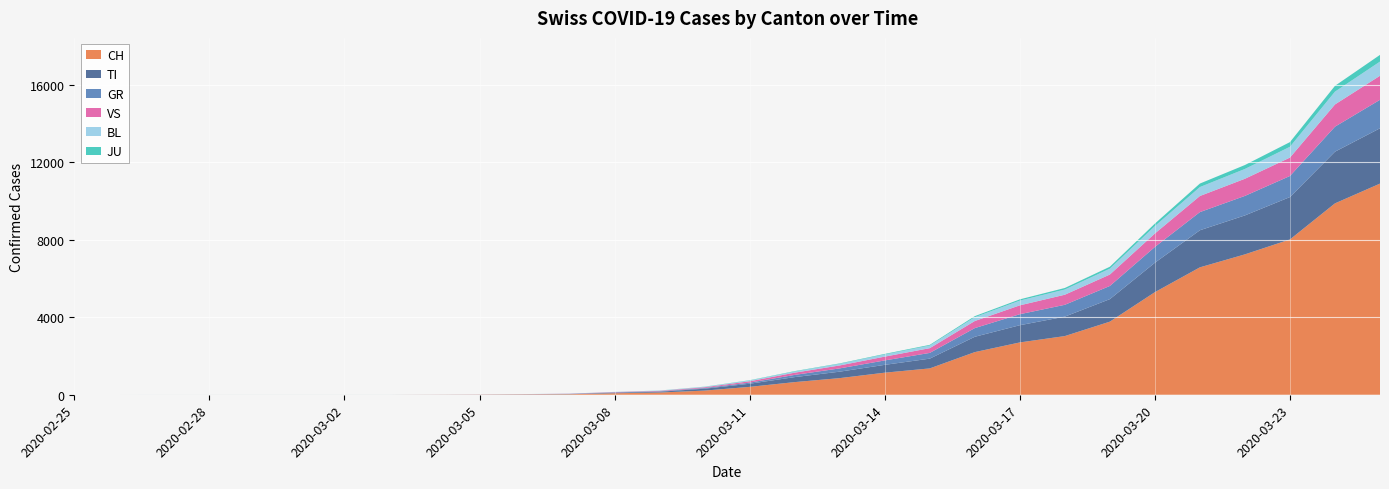

Reading left to right, extract all data points from this chart.

CH: 0	0	0	0	0	0	0	0	4	8	18	27	77	114	214	407	652	858	1139	1359	2200	2700	3028	3772	5294	6575	7245	8015	9877	10897
TI: 0	0	0	0	0	0	0	0	0	1	4	10	30	42	98	161	258	333	404	504	791	888	1003	1162	1518	1914	2010	2187	2667	2855
GR: 0	0	1	1	1	1	1	1	2	3	5	7	15	22	35	57	114	169	228	296	448	568	611	680	815	937	1007	1088	1291	1470
JU: 0	0	0	0	0	0	0	0	0	0	1	1	2	4	8	15	20	22	30	37	54	64	80	100	130	181	203	240	300	346
VS: 0	0	0	0	0	0	0	0	1	2	4	8	15	22	40	71	115	152	196	245	366	458	520	590	695	831	885	950	1147	1241
BL: 0	0	0	0	1	1	1	1	1	2	3	5	8	14	23	38	61	84	110	134	197	244	268	302	381	462	506	558	661	731